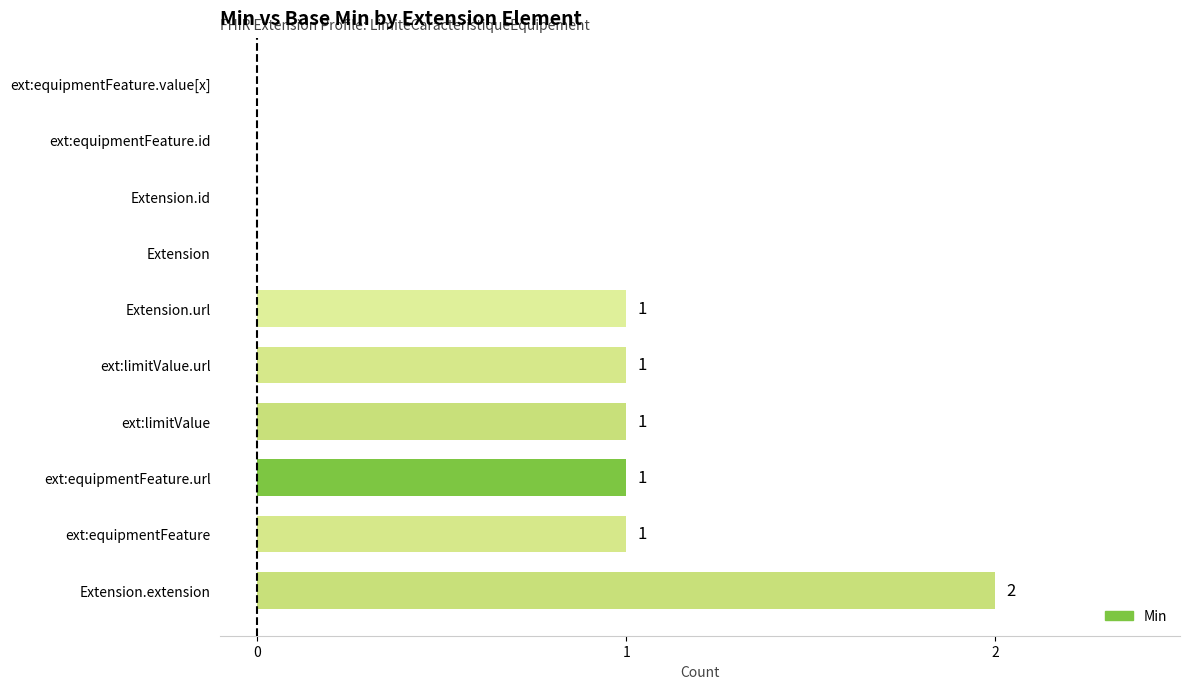

Which category has the highest value across all series?

Extension.extension